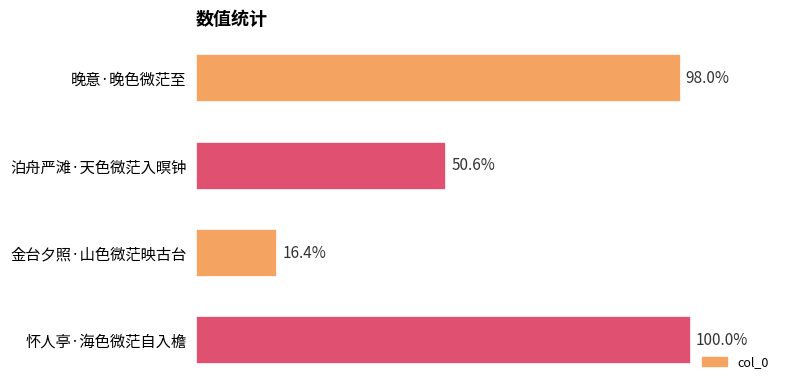

Are the bars horizontal?

Yes